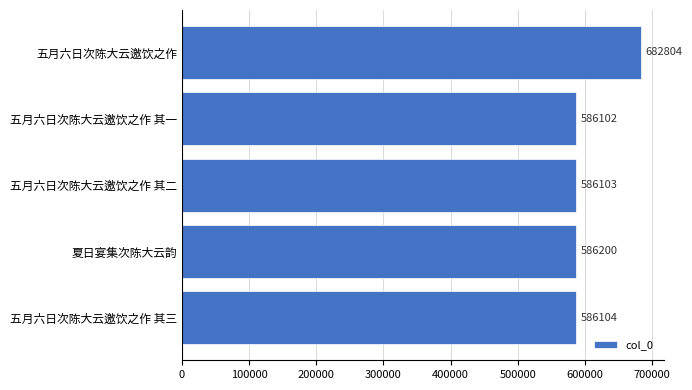

How many data points are less than 586104?

2